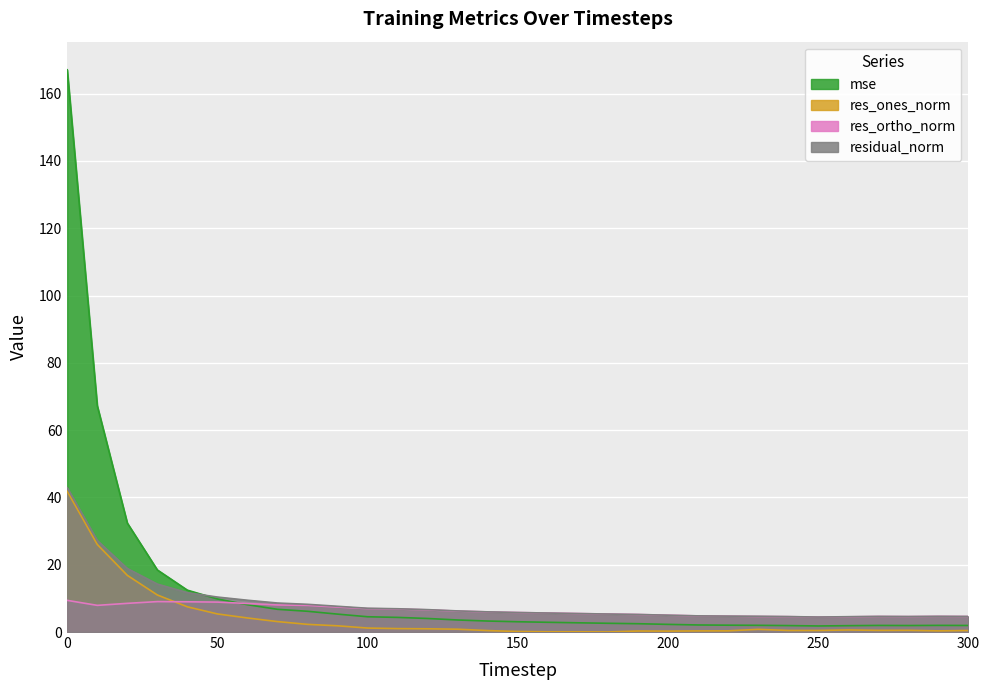

Reading left to right, extract all data points from this chart.

mse: 0=167.1	10=67.3	20=32.4	30=18.5	40=12.4	50=9.8	60=8.1	70=6.8	80=6.2	90=5.3	100=4.5	110=4.3	120=4.0	130=3.6	140=3.3	150=3.1	160=2.9	170=2.7	180=2.6	190=2.5	200=2.3	210=2.1	220=2.0	230=2.0	240=1.9	250=1.8	260=1.9	270=2.0	280=1.9	290=2.0	300=1.9
res_ones_norm: 0=41.8	10=26.0	20=16.8	30=11.0	40=7.5	50=5.4	60=4.2	70=3.1	80=2.3	90=1.8	100=1.2	110=1.0	120=1.0	130=0.8	140=0.4	150=0.2	160=0.1	170=0.1	180=0.0	190=0.3	200=0.3	210=0.3	220=0.4	230=0.8	240=0.5	250=0.5	260=0.6	270=0.5	280=0.5	290=0.3	300=0.4
res_ortho_norm: 0=9.4	10=7.9	20=8.5	30=9.0	40=9.0	50=8.9	60=8.5	70=8.0	80=7.9	90=7.4	100=7.0	110=6.8	120=6.6	130=6.2	140=6.0	150=5.8	160=5.6	170=5.5	180=5.3	190=5.2	200=5.0	210=4.8	220=4.7	230=4.6	240=4.6	250=4.4	260=4.5	270=4.6	280=4.6	290=4.6	300=4.6
residual_norm: 0=42.9	10=27.2	20=18.9	30=14.2	40=11.7	50=10.4	60=9.4	70=8.6	80=8.2	90=7.7	100=7.1	110=6.9	120=6.7	130=6.3	140=6.0	150=5.8	160=5.6	170=5.5	180=5.3	190=5.2	200=5.0	210=4.8	220=4.7	230=4.7	240=4.6	250=4.5	260=4.6	270=4.6	280=4.6	290=4.7	300=4.6